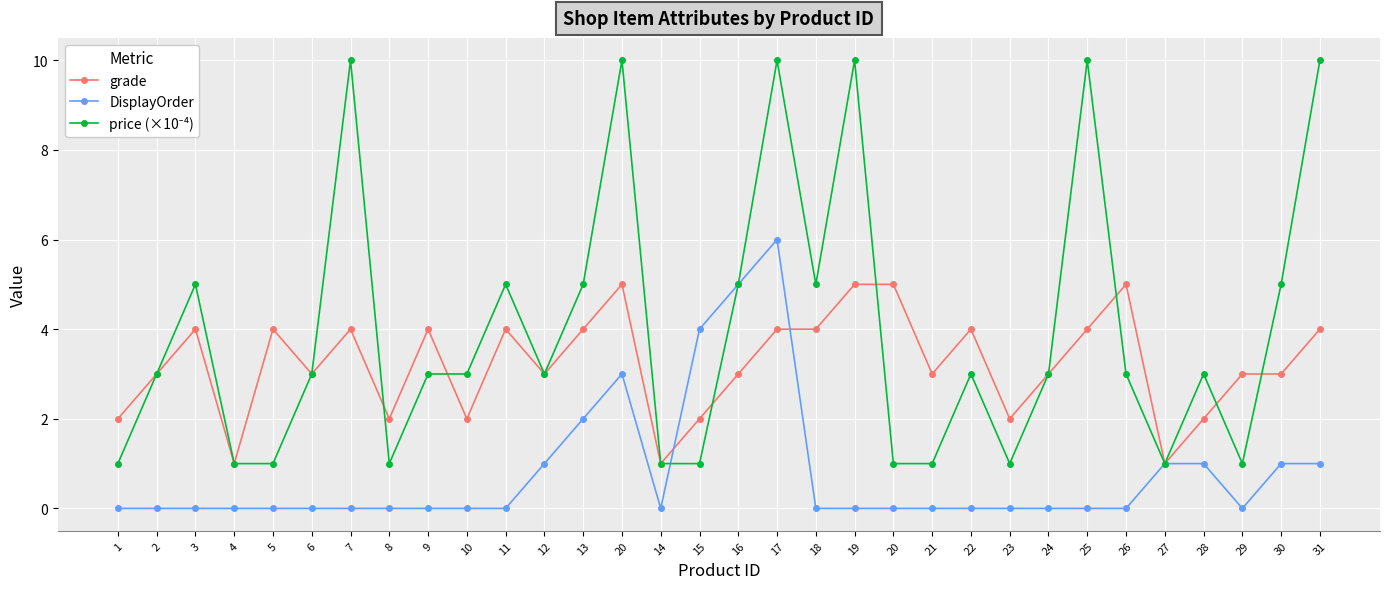

What is the value of the grade point at the 5th from the left?

4